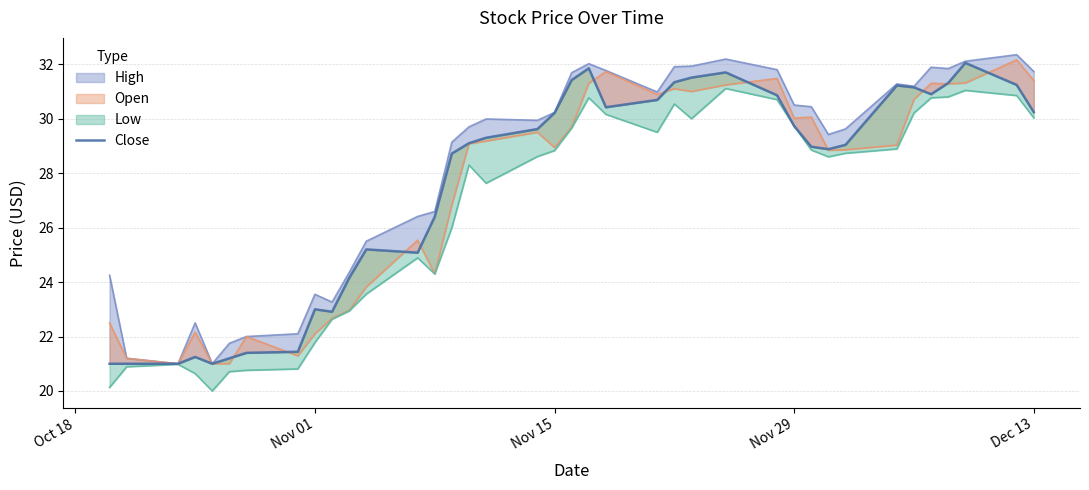

What is the average value?

27.6